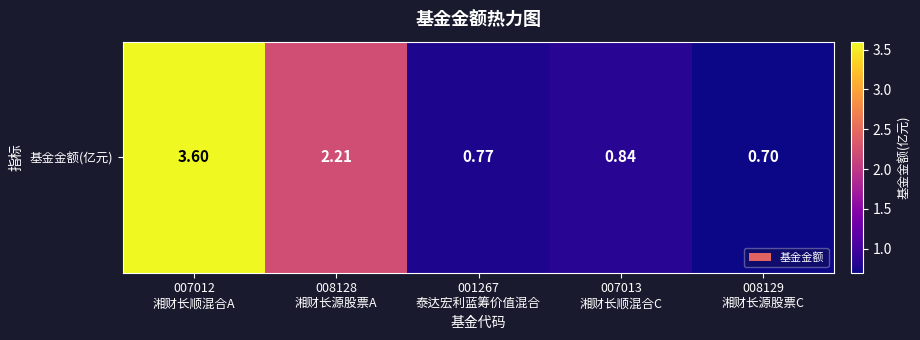

What value does the data have at 001267
泰达宏利蓝筹价值混合?

0.8